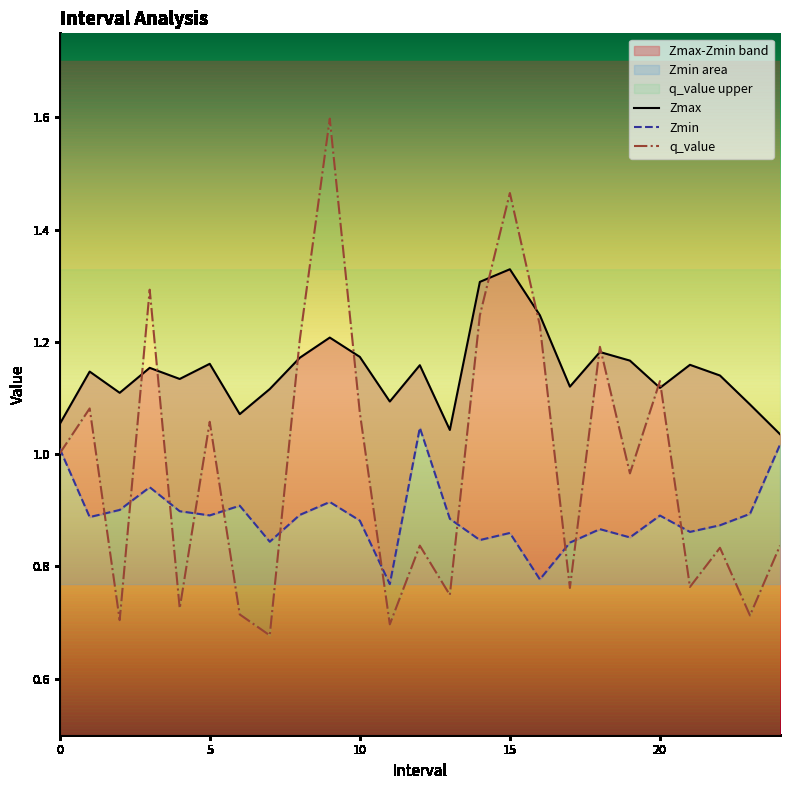

What are all the series names shown in the legend?

Zmax, Zmin, q_value